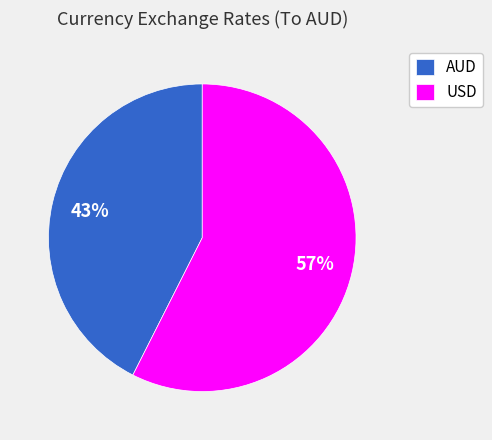

What percentage is the USD slice, to the nearest percent?

57%